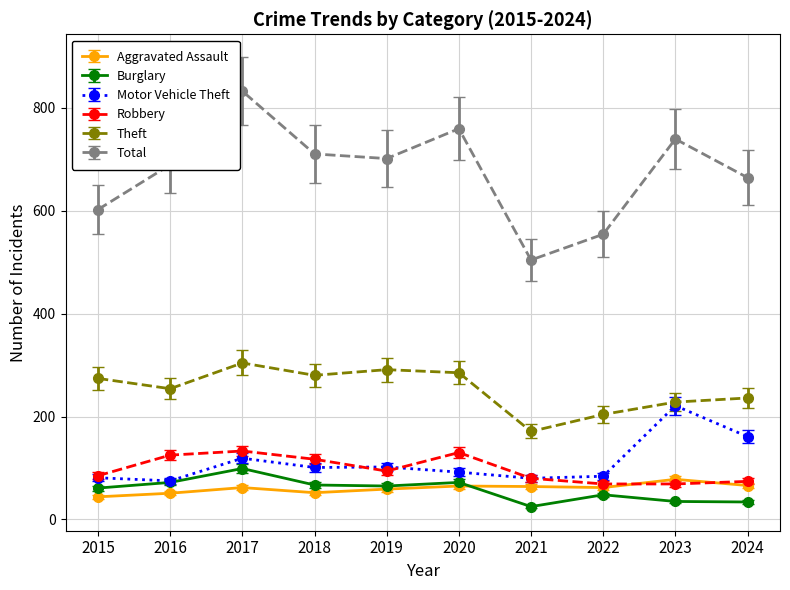

Is it true that Aggravated Assault equals 59 at 2019?

True